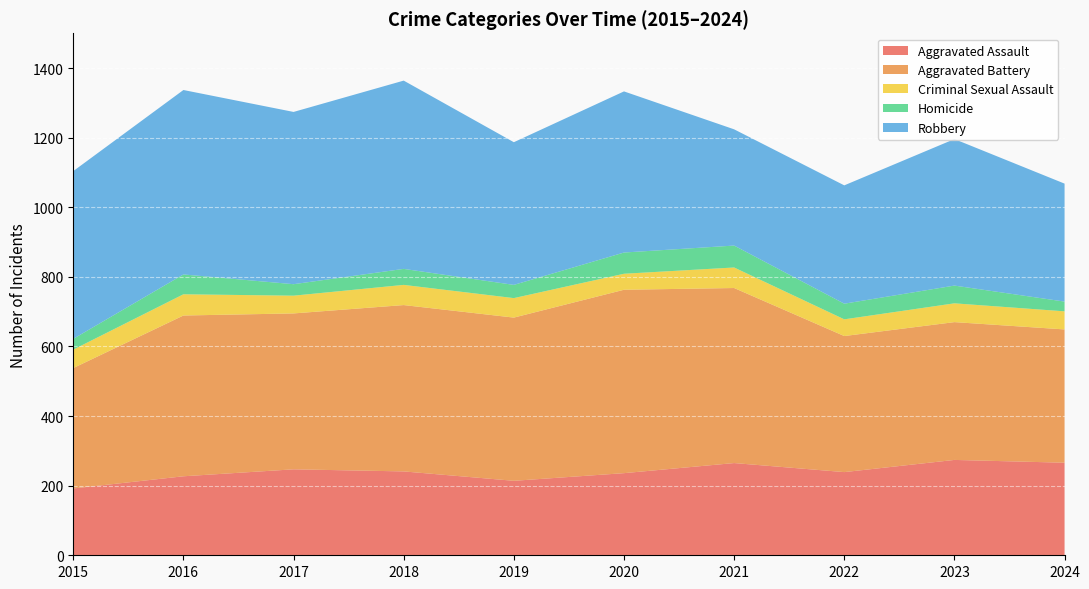

Reading left to right, list all the values displayed in this chart.

Aggravated Assault: 192	227	247	241	214	236	265	239	274	266
Aggravated Battery: 346	462	448	478	469	527	503	391	396	383
Criminal Sexual Assault: 53	61	51	58	56	46	59	48	54	52
Homicide: 31	57	33	46	38	61	63	45	51	28
Robbery: 482	530	495	541	410	463	334	340	421	339